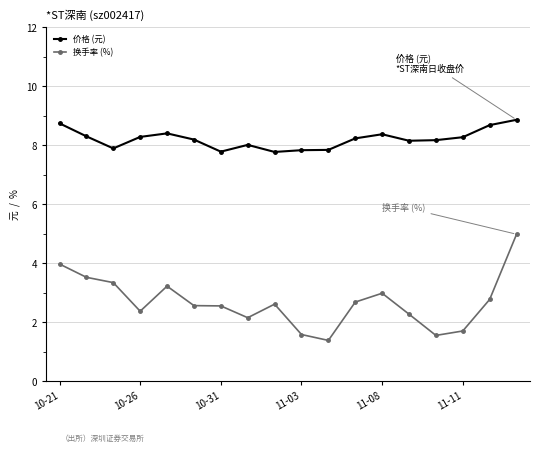

What is the value of the 价格 (元) point at the 12th from the left?

8.2